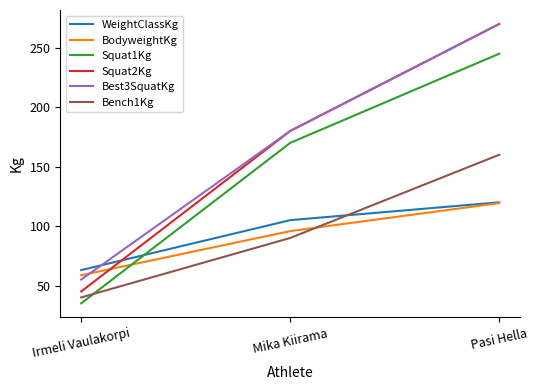

At which category is the sum across all series the highest?

Pasi Hella